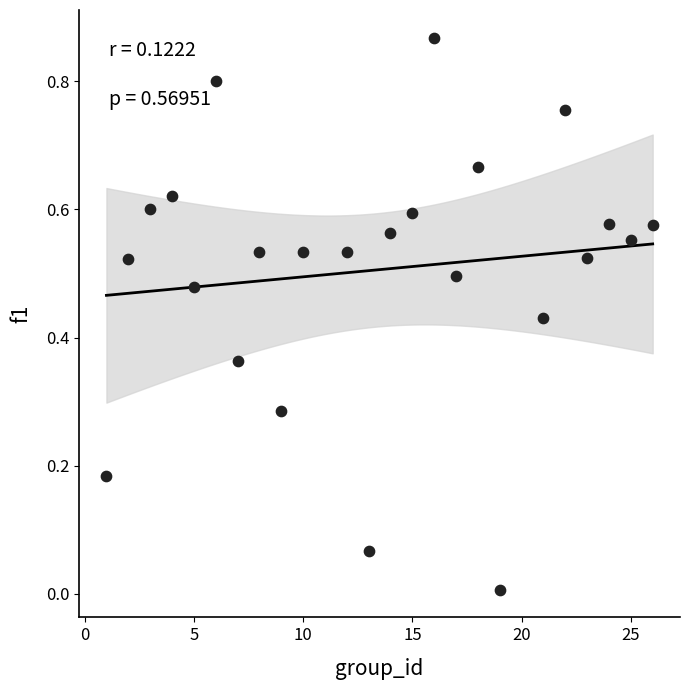

What is the range of X values (max minus min)?

25.0